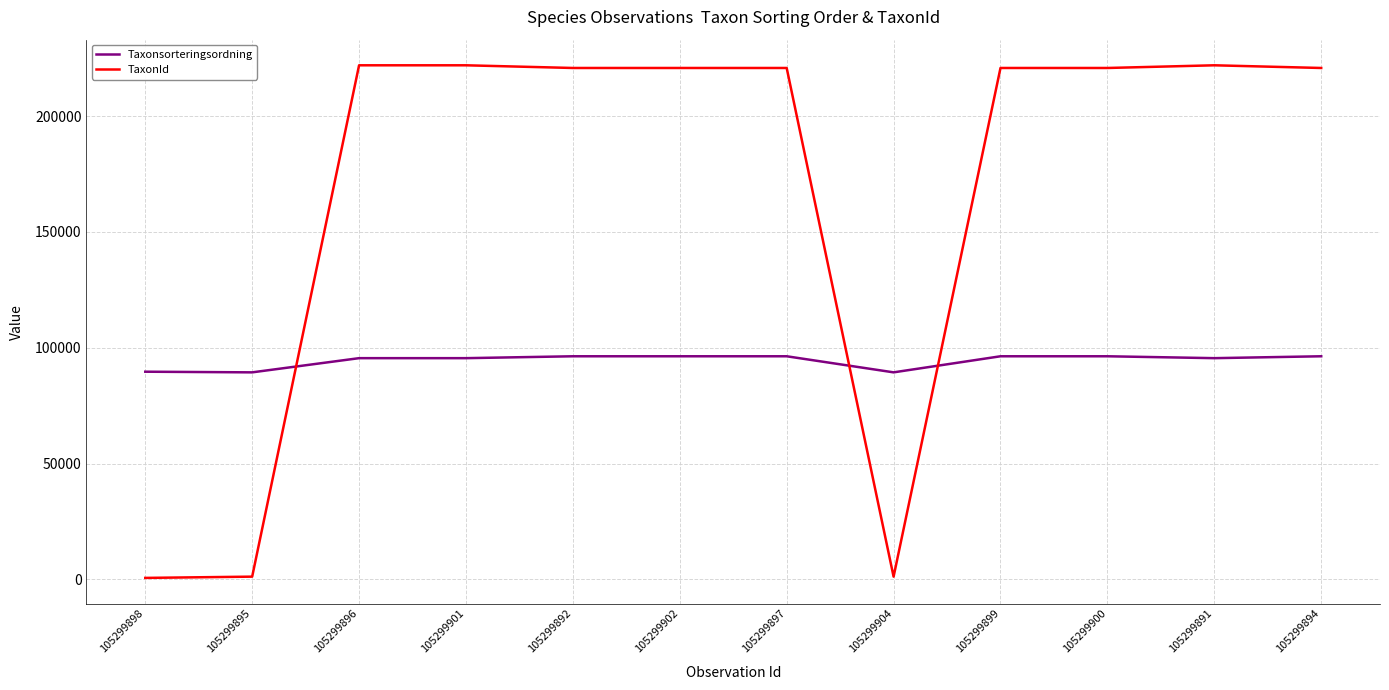

Rank the series at 105299892 from lowest to highest value.

Taxonsorteringsordning, TaxonId